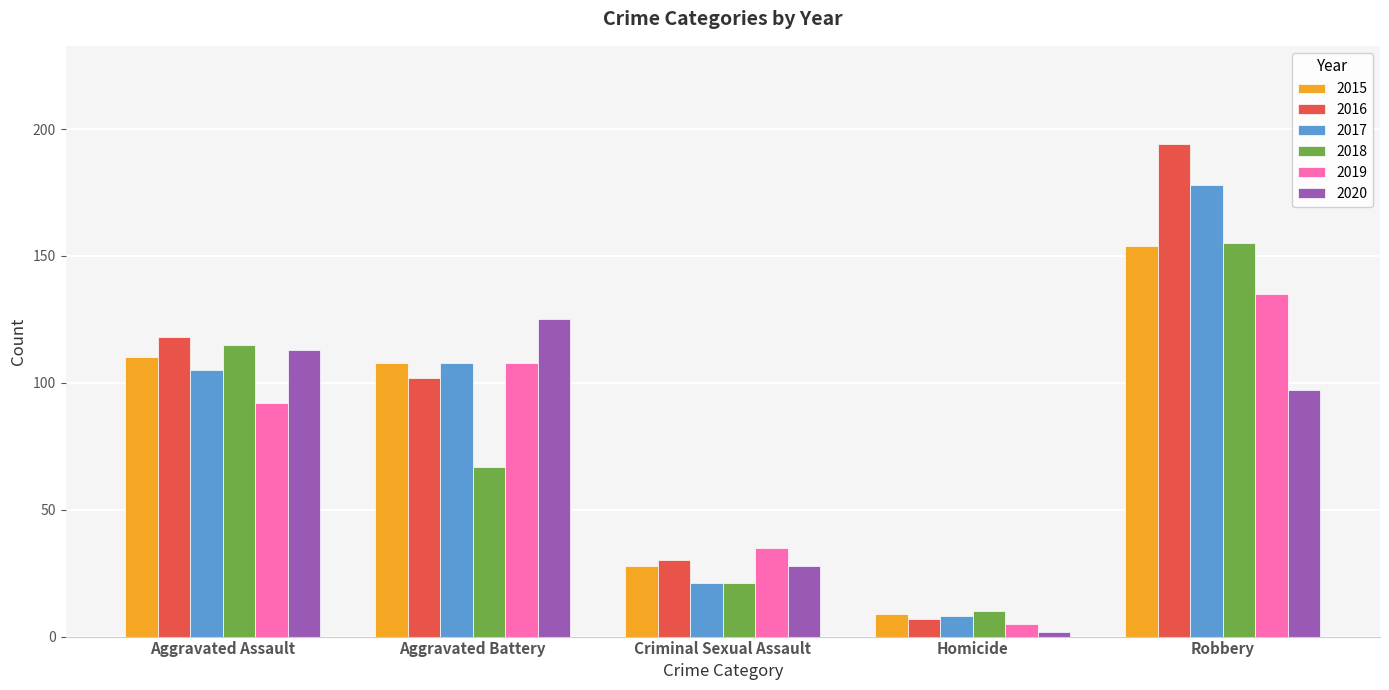

What are all the series names shown in the legend?

2015, 2016, 2017, 2018, 2019, 2020